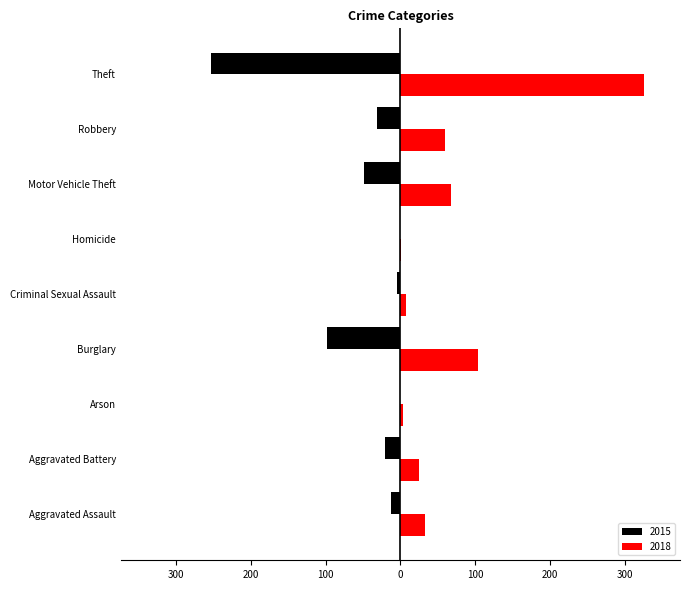

What are all the series names shown in the legend?

2015, 2018